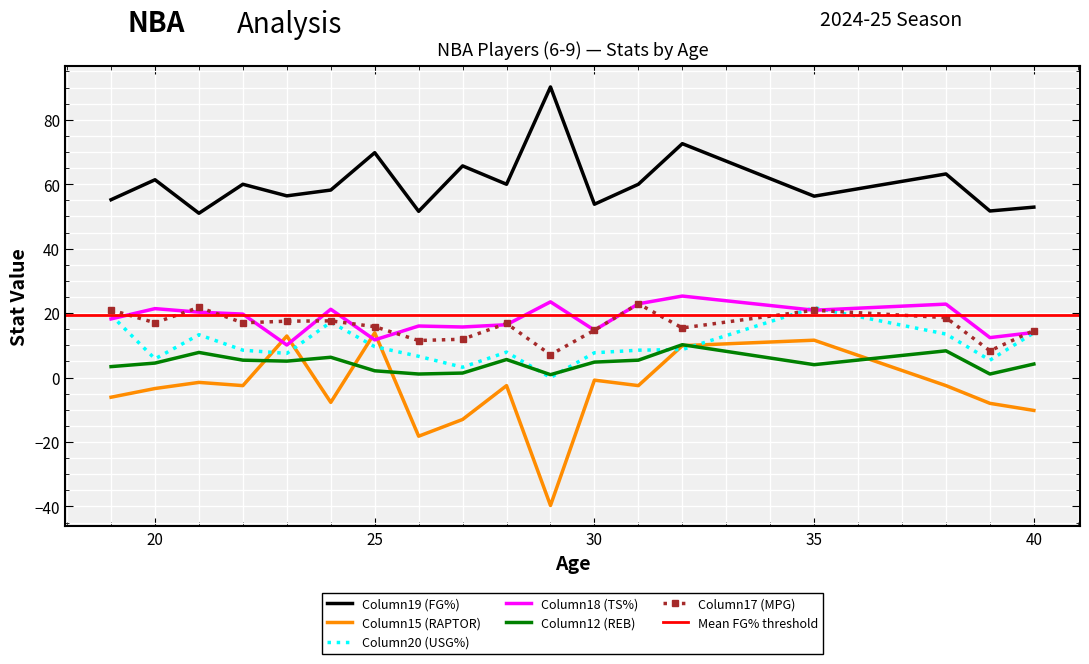

What is the spread (max minus min) of values at 26?

69.8